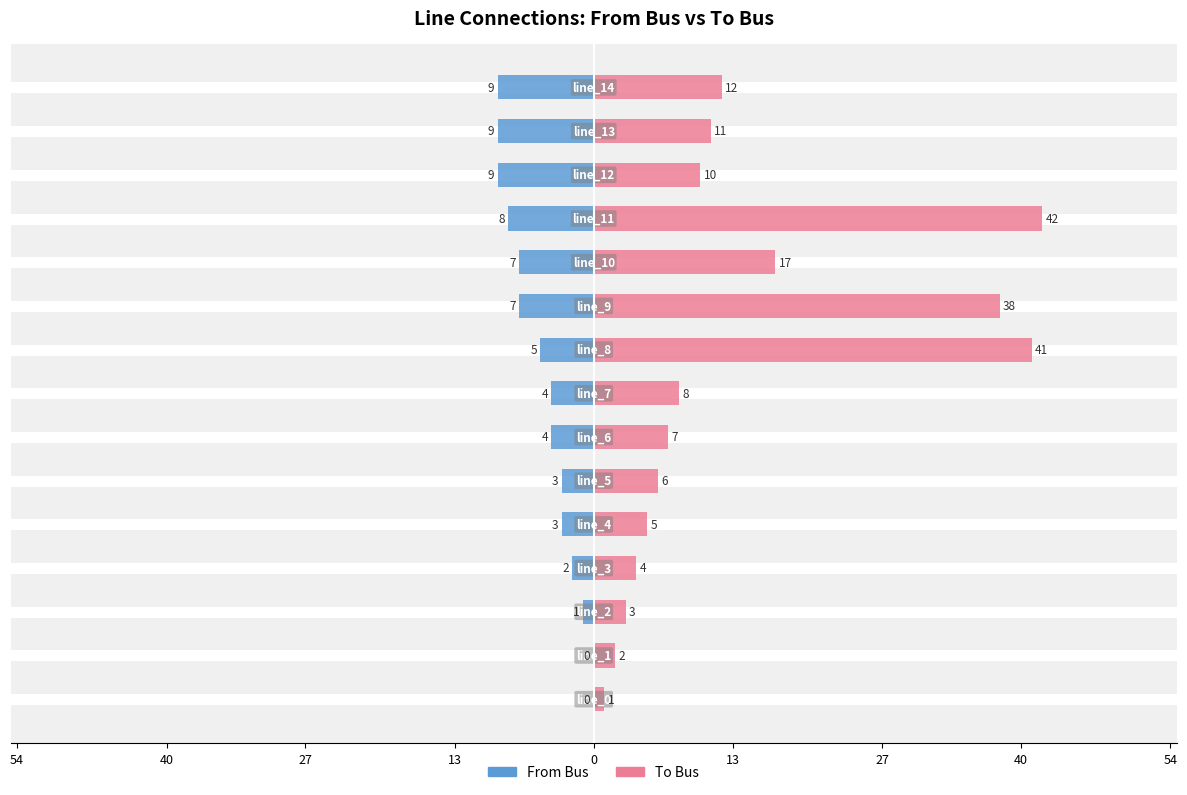

Rank the series at 9 from highest to lowest value.

To Bus, From Bus